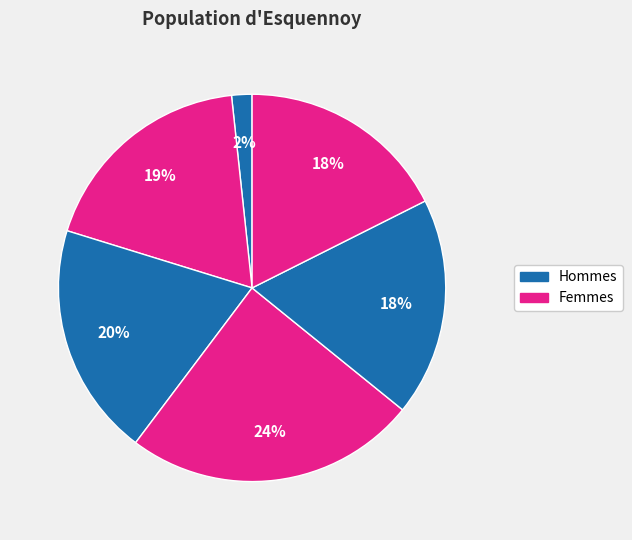

How many segments does this pie chart have?

6